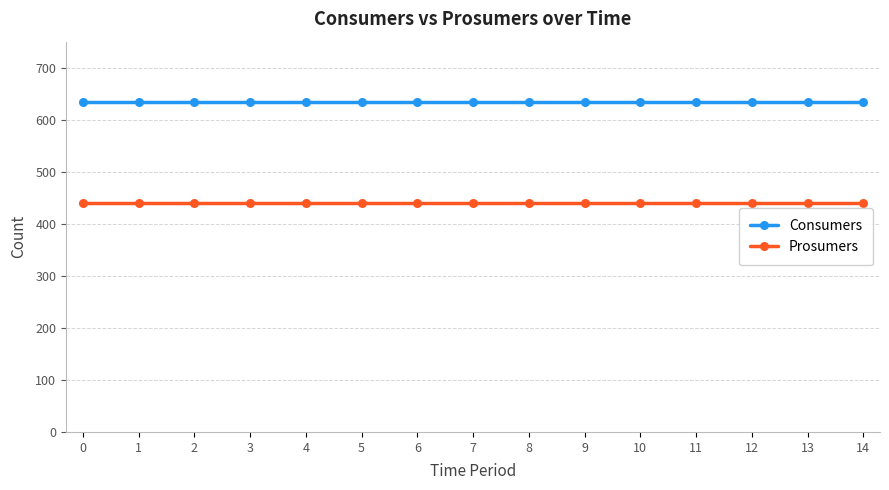

True or false: Consumers and Prosumers intersect in this chart.

False